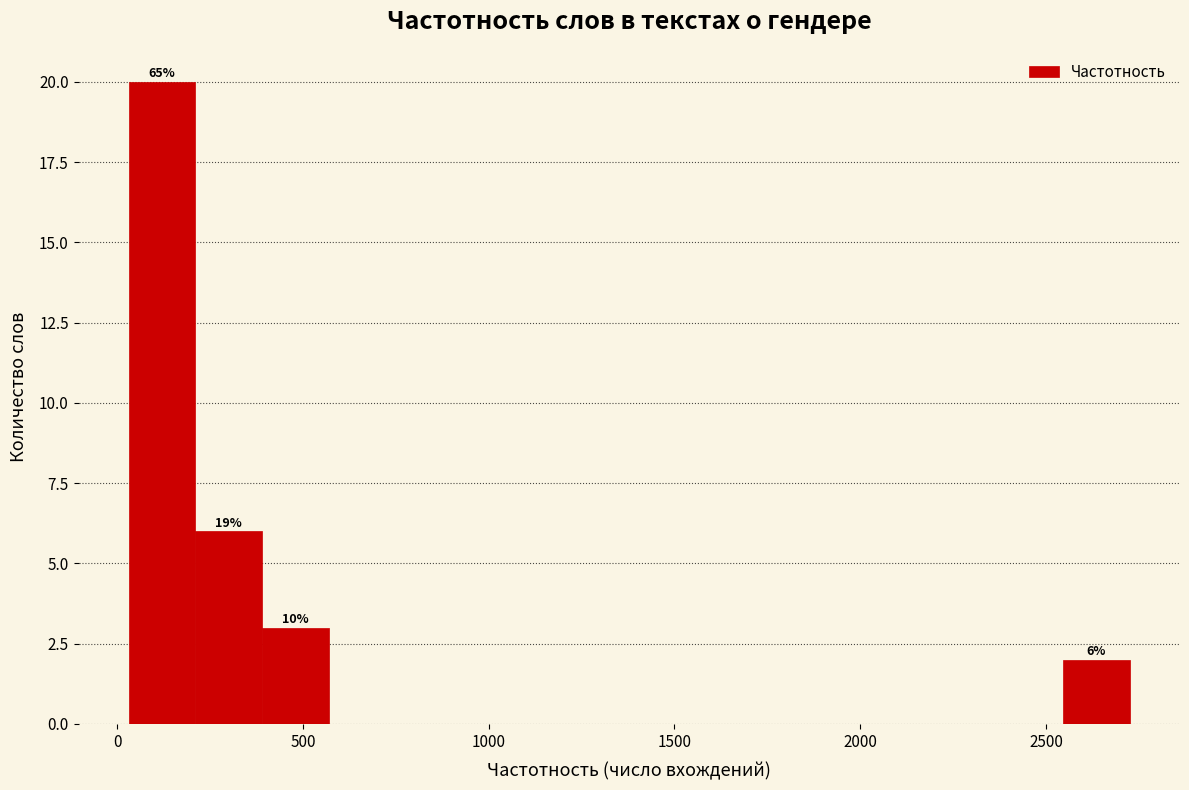

Read against the x-axis, roughly where is the centre of the tallest bar?

100